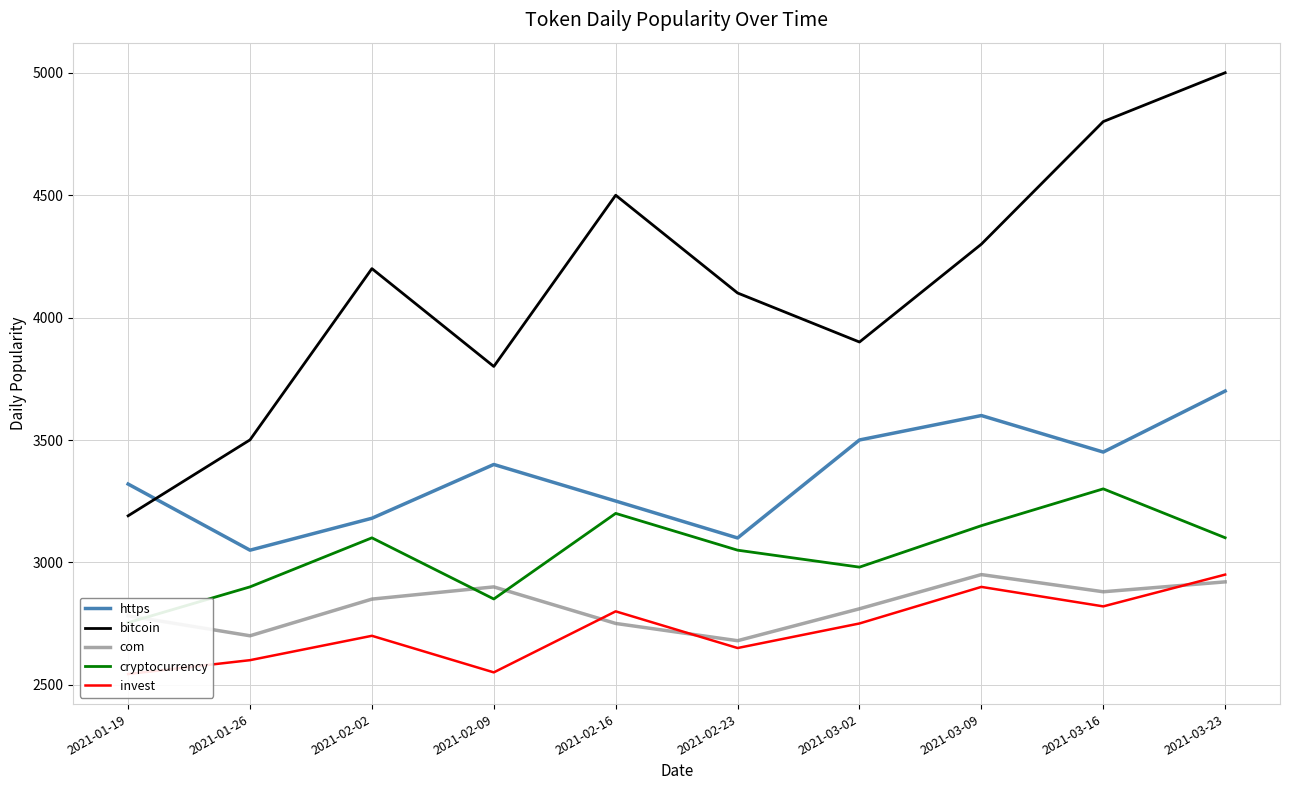

Which series ends up on top after the final intersection of com and invest?

invest